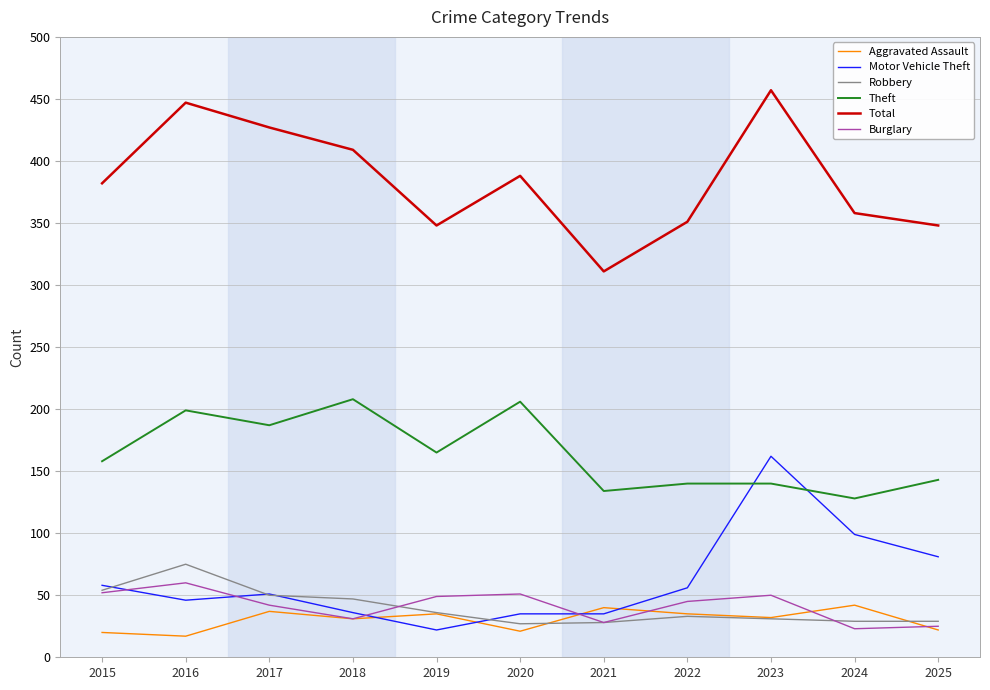

Rank the series by their maximum value, from highest to lowest.

Total, Theft, Motor Vehicle Theft, Robbery, Burglary, Aggravated Assault